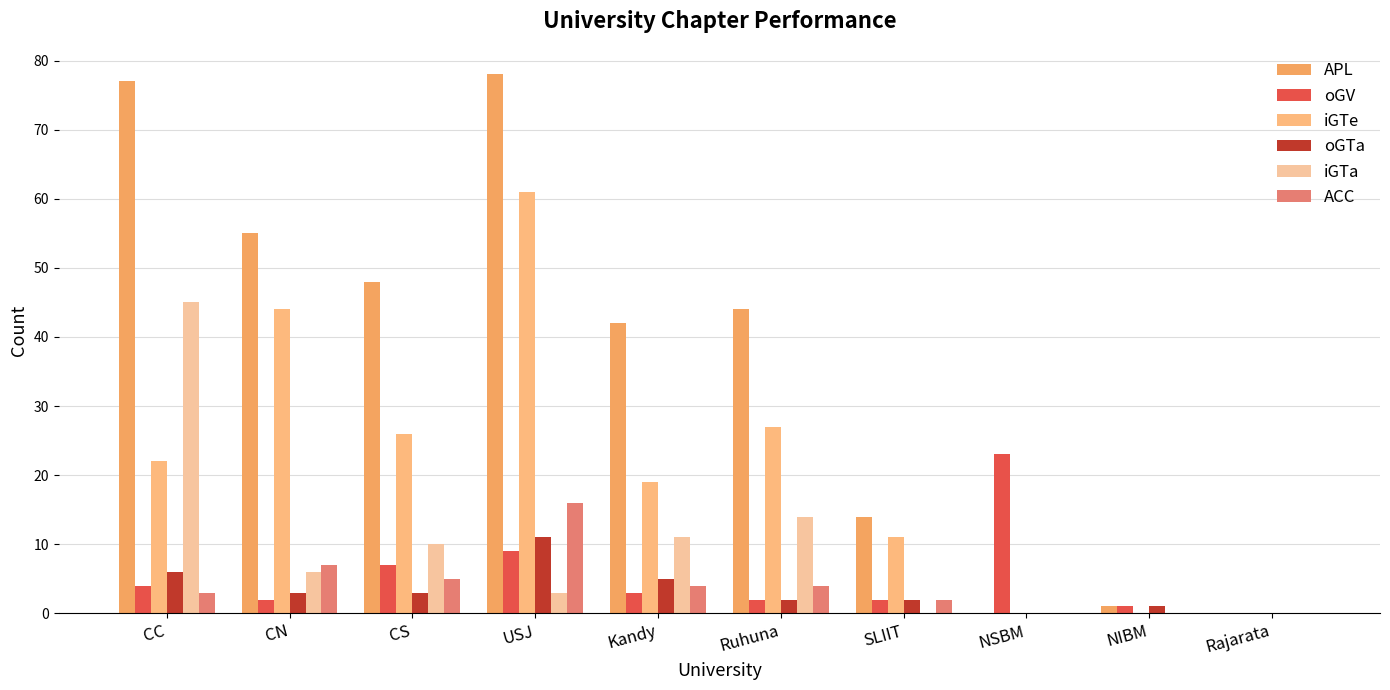

What is the average value of the oGTa series?

3